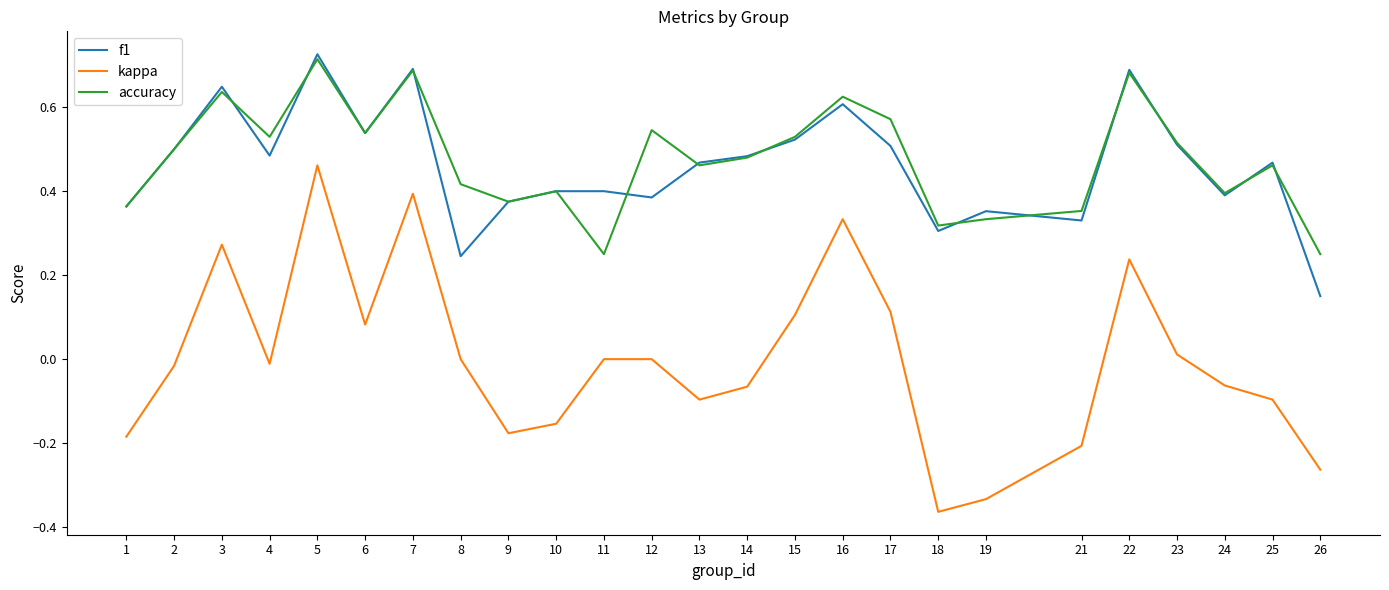

At which category is the sum across all series the highest?

5